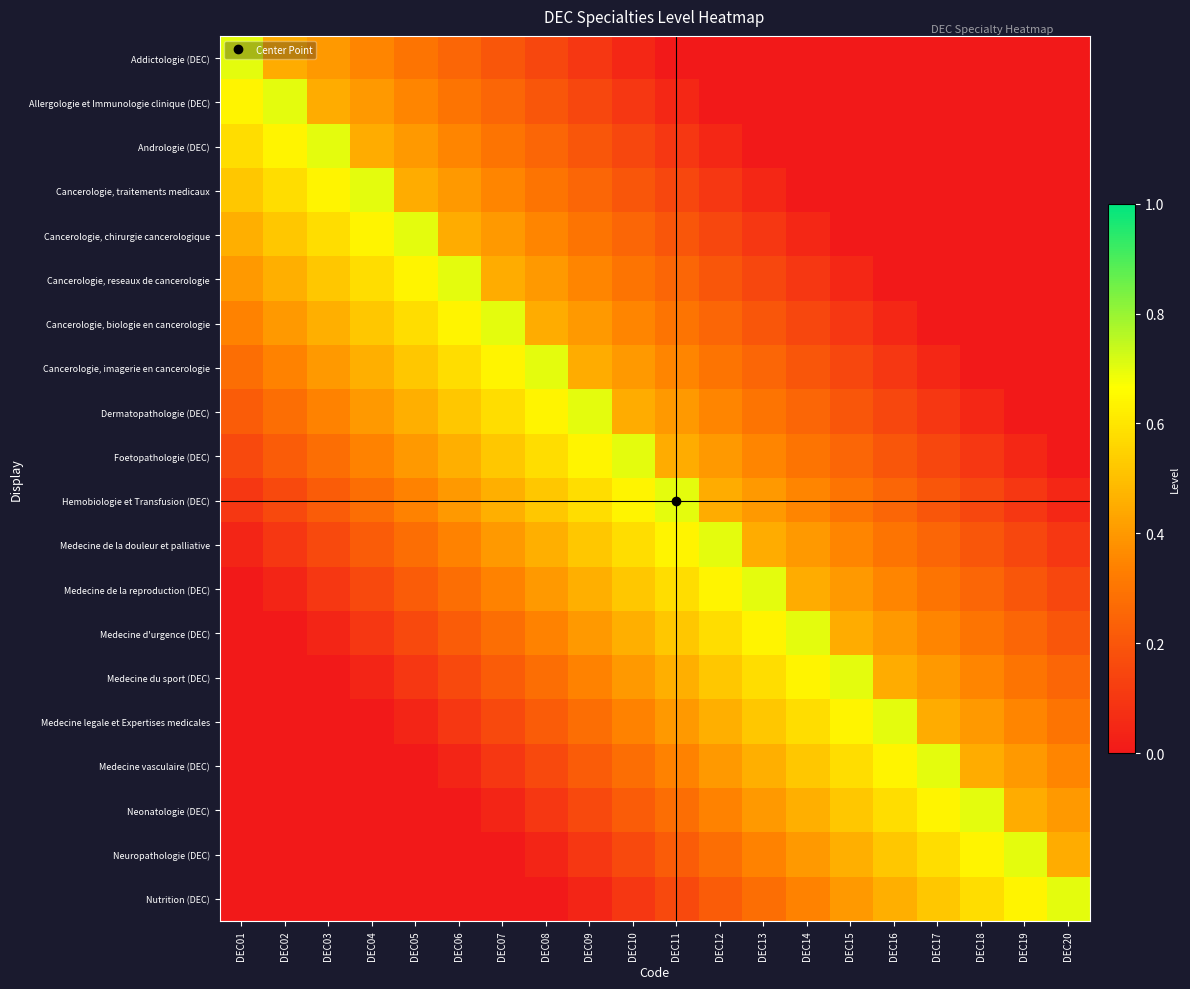

At DEC18, list the series in order from largest to smallest.

Neonatologie (DEC), Neuropathologie (DEC), Nutrition (DEC), Medecine vasculaire (DEC), Medecine legale et Expertises medicales, Medecine du sport (DEC), Medecine d'urgence (DEC), Medecine de la reproduction (DEC), Medecine de la douleur et palliative, Hemobiologie et Transfusion (DEC), Foetopathologie (DEC), Dermatopathologie (DEC), Addictologie (DEC), Allergologie et Immunologie clinique (DEC), Andrologie (DEC), Cancerologie, traitements medicaux, Cancerologie, chirurgie cancerologique, Cancerologie, reseaux de cancerologie, Cancerologie, biologie en cancerologie, Cancerologie, imagerie en cancerologie